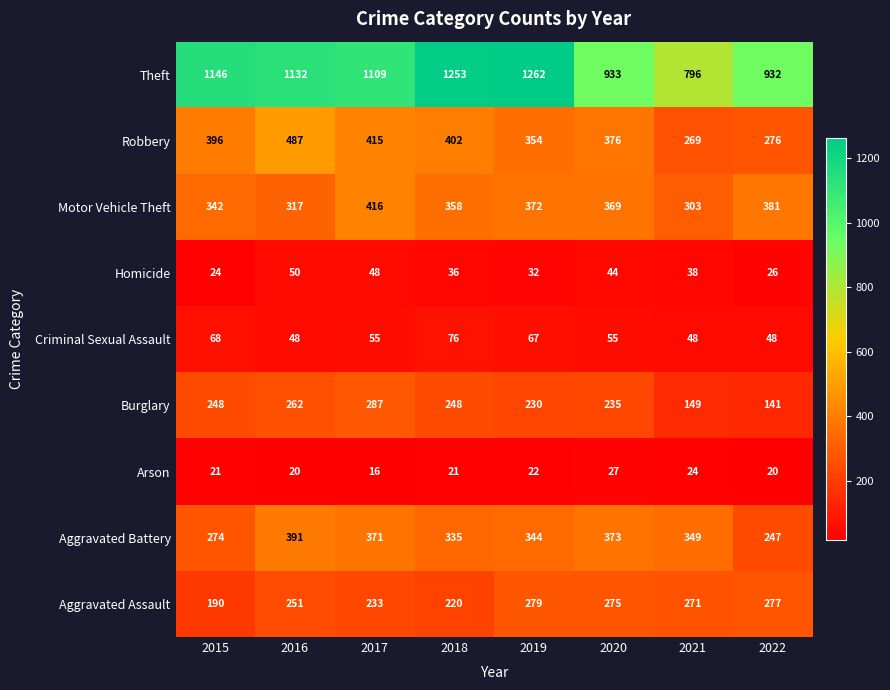

Which series has the widest spread of values?

Theft